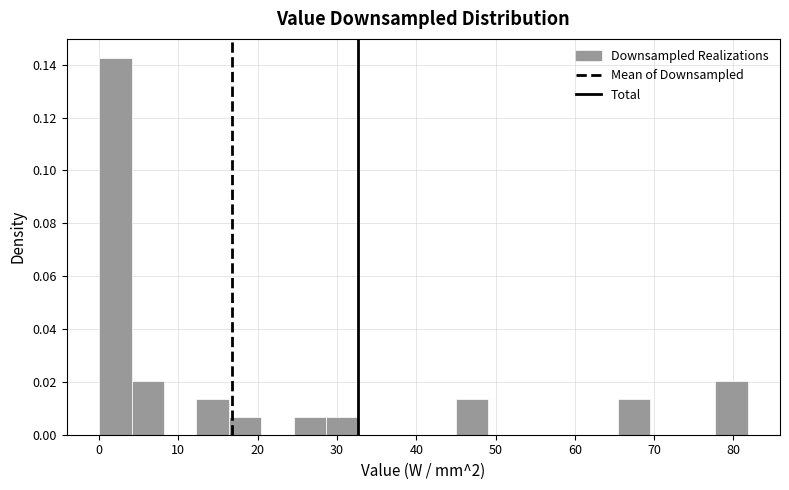

How tall is the bar that spans 12 to 16 on the x-axis? Neither the bar edges nor the heights are printed on the chart, so give them approximately, as read against the axes.

0.014